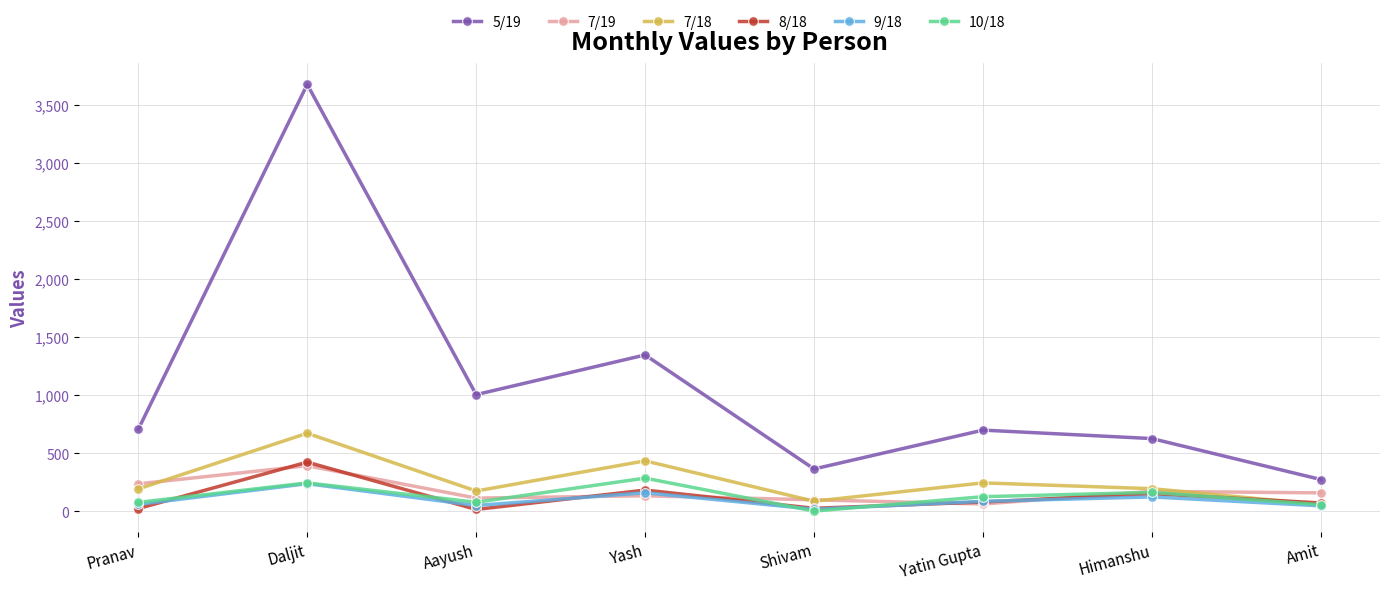

The value of 9/18 at Daljit is 392. True or false?

False